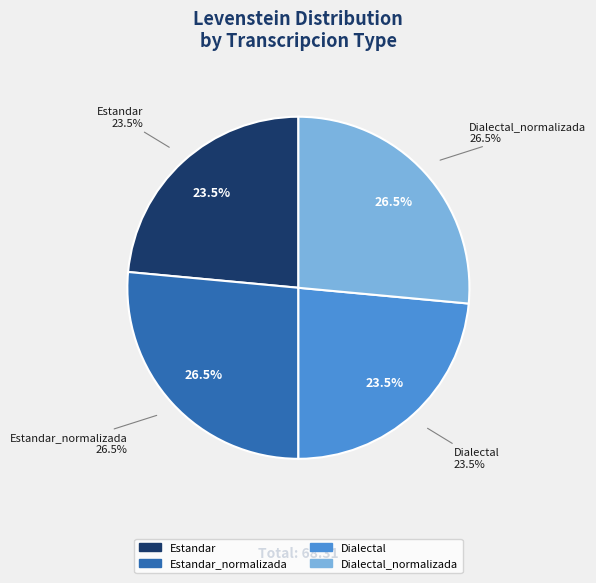

Is Estandar_normalizada the majority of the pie?

No